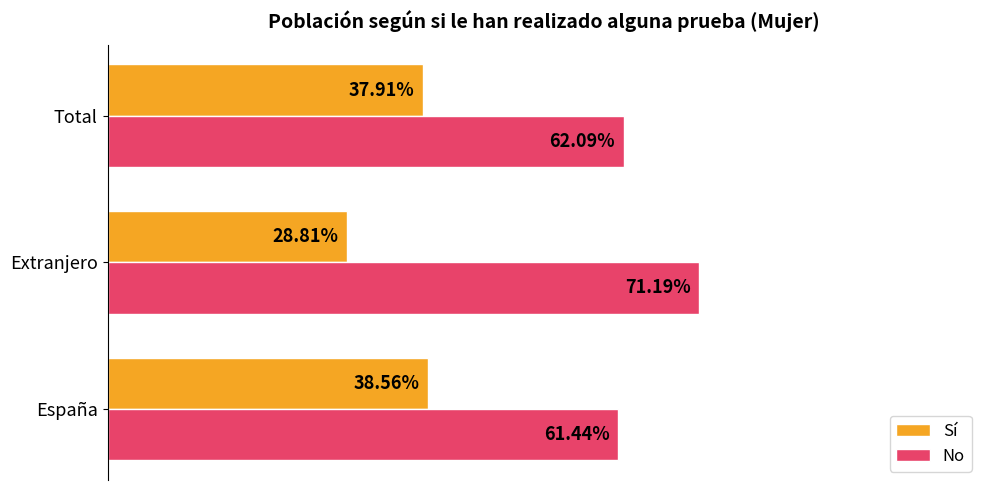

Rank the series by their maximum value, from lowest to highest.

Sí, No